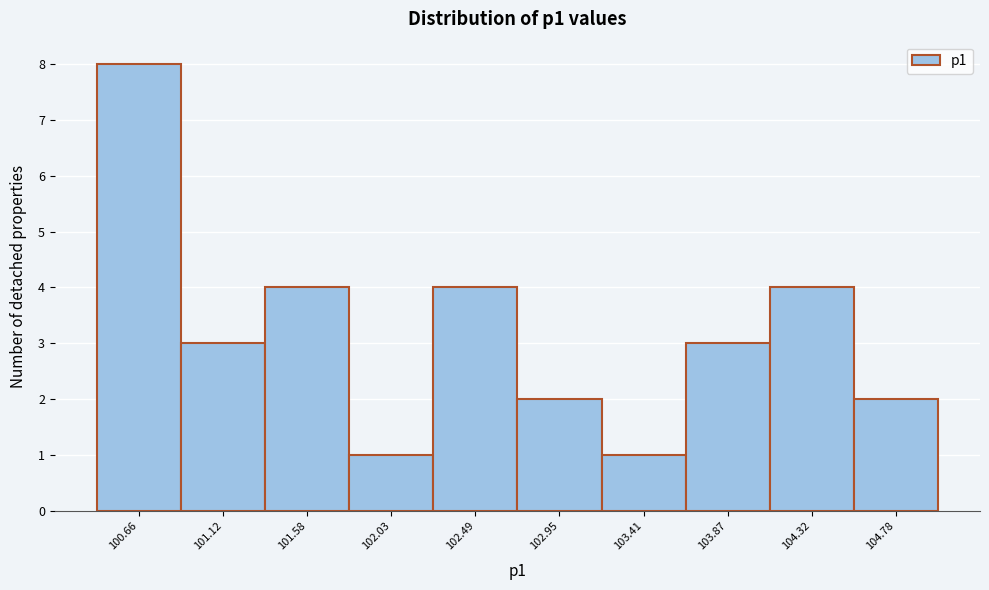

Reading left to right, what are all the values shown in this chart?

100.66=8	101.12=3	101.58=4	102.03=1	102.49=4	102.95=2	103.41=1	103.87=3	104.32=4	104.78=2